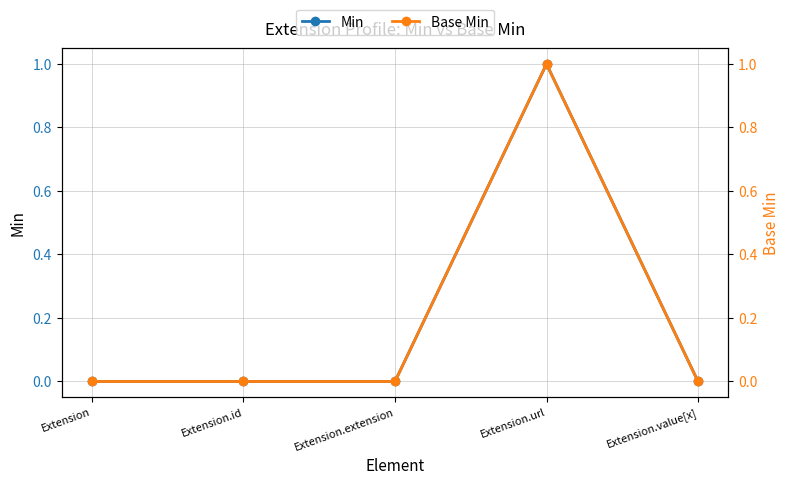

How many values in the Min series exceed 0?

1